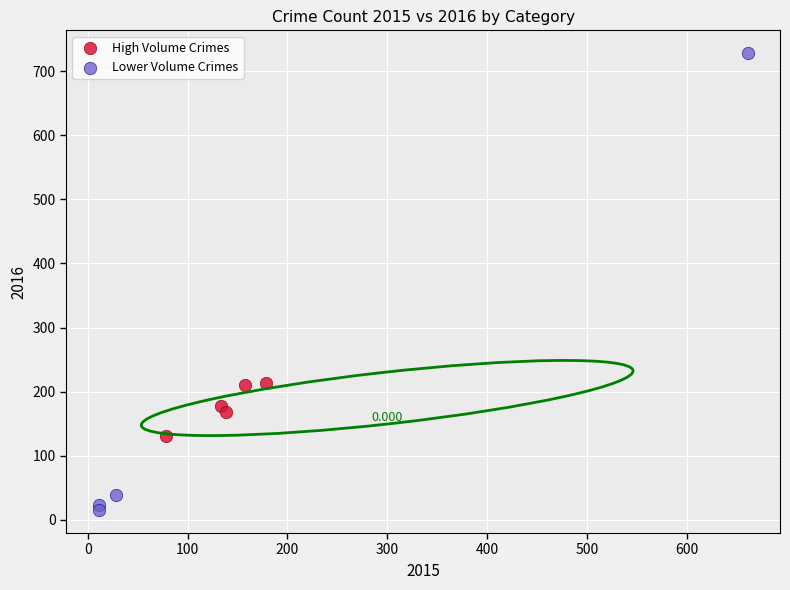

What are all the series names shown in the legend?

High Volume Crimes, Lower Volume Crimes